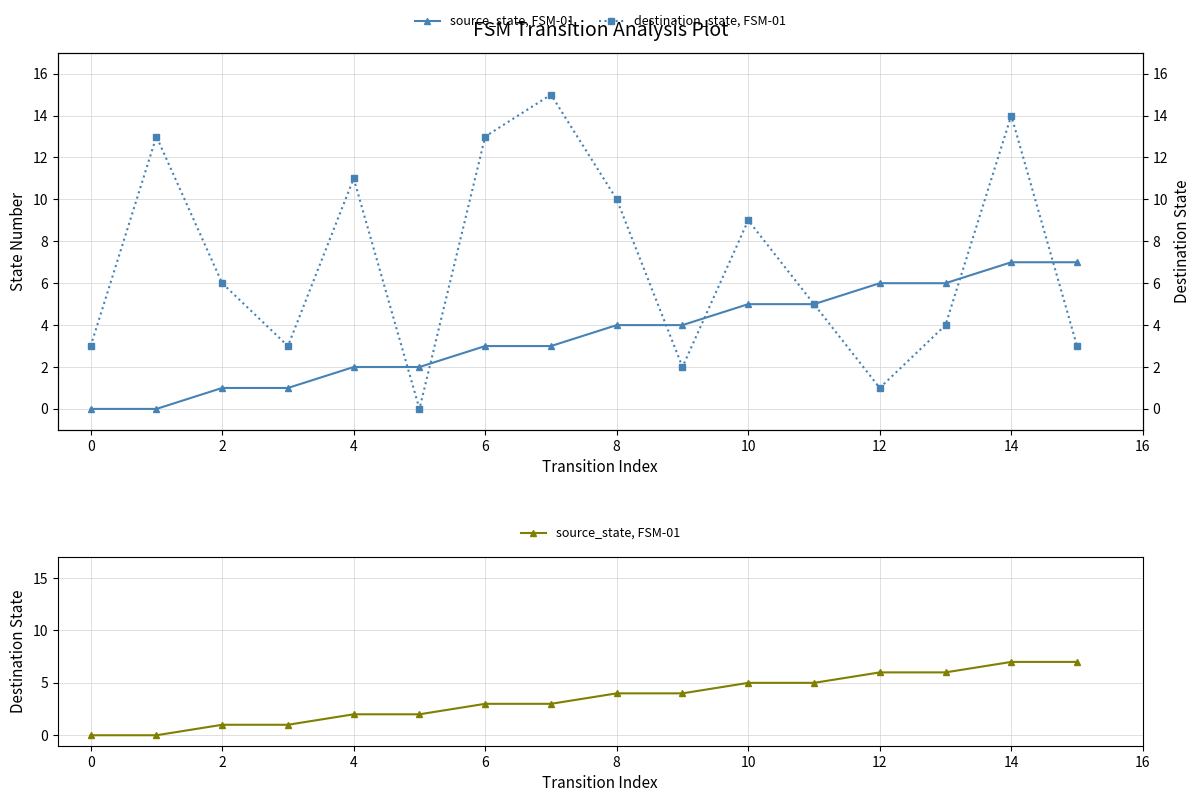

How many data points in destination_state, FSM-01 are less than 6?

8